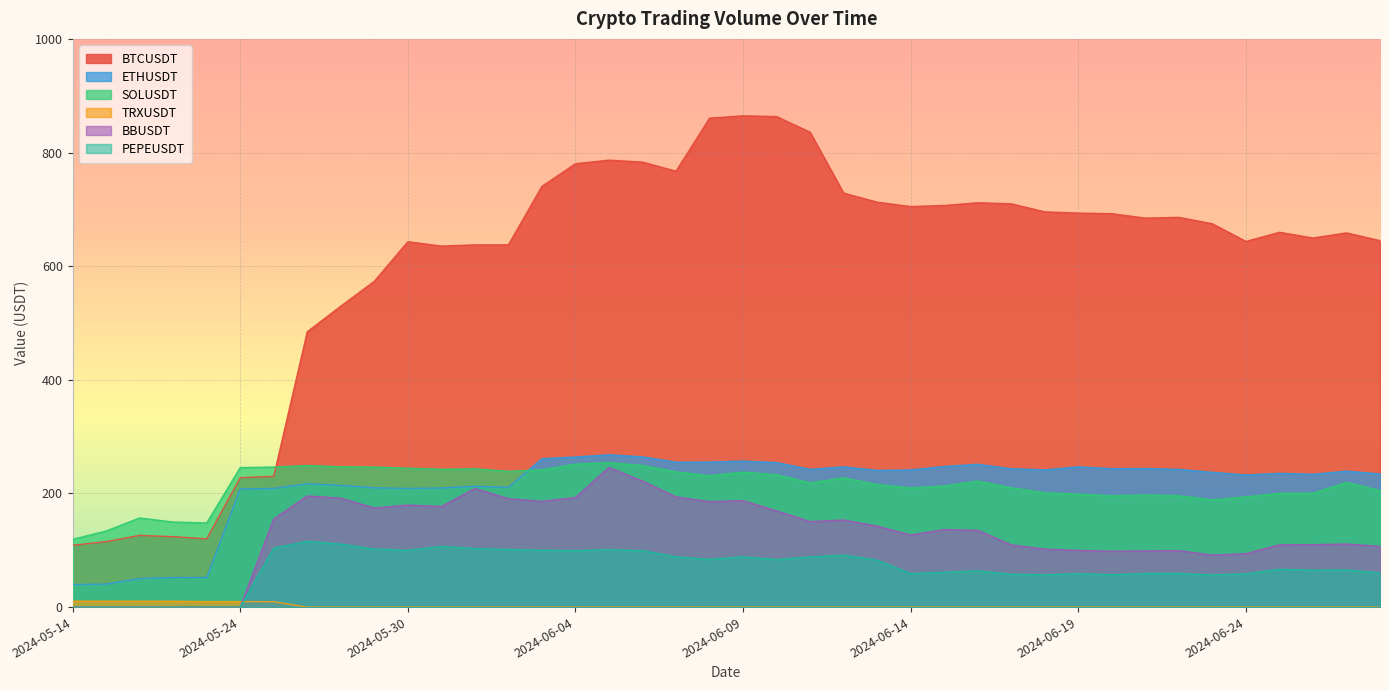

At which label does SOLUSDT reach its peak?

2024-06-05